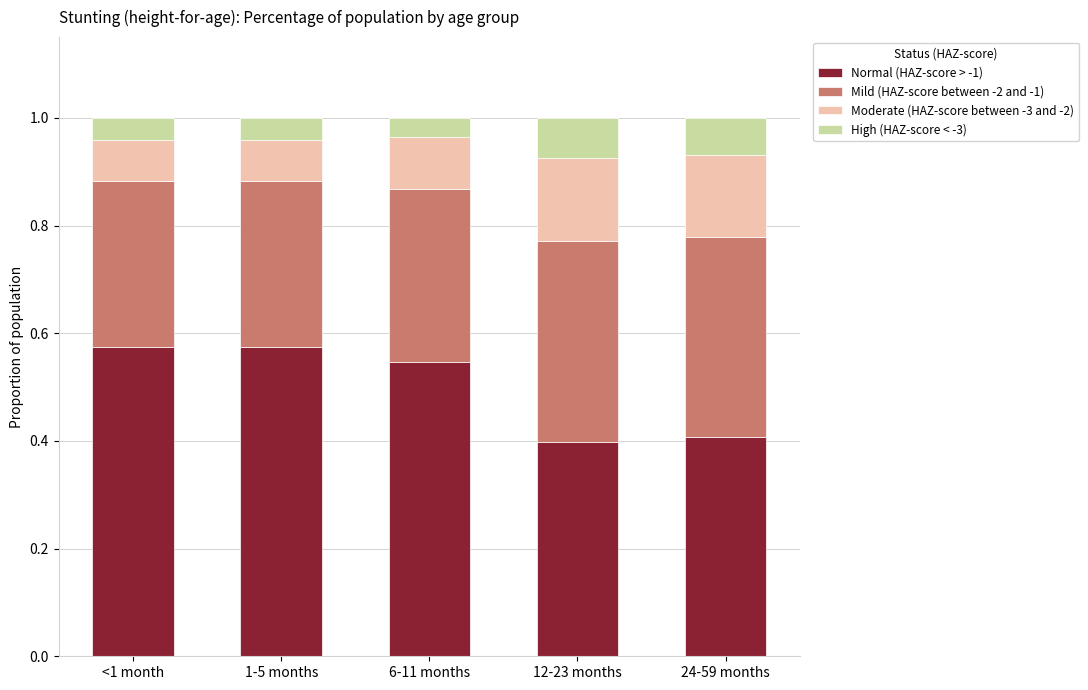

Does the chart contain stacked bars?

Yes